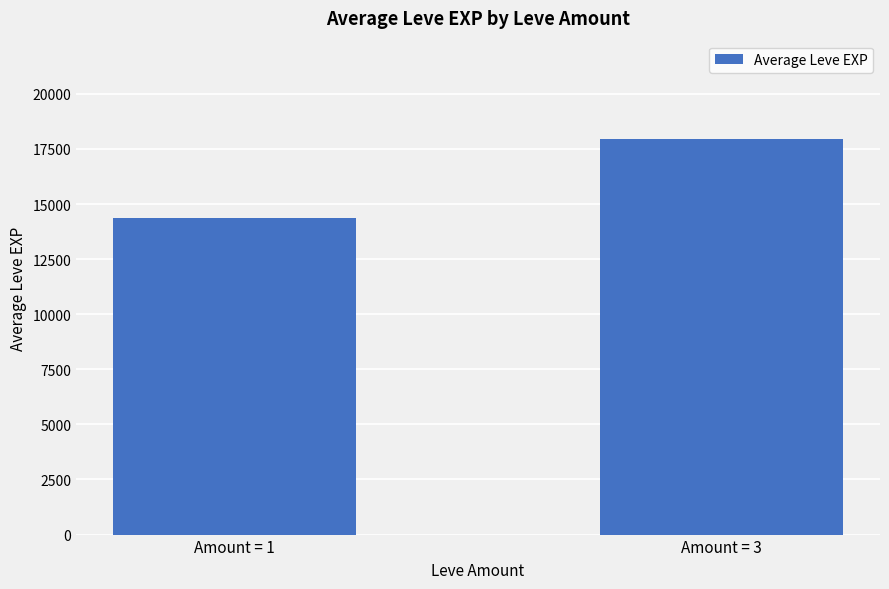

Approximately how many times larger is the value at Amount = 1 compared to Amount = 3?

0.8